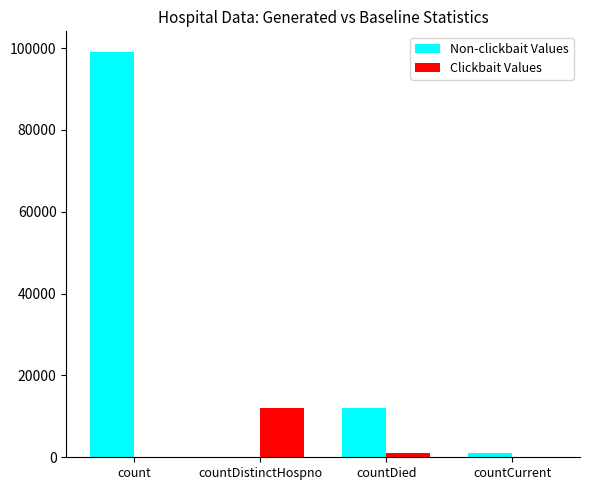

What is the sum of the Non-clickbait Values values at countCurrent and countDistinctHospno?

1091